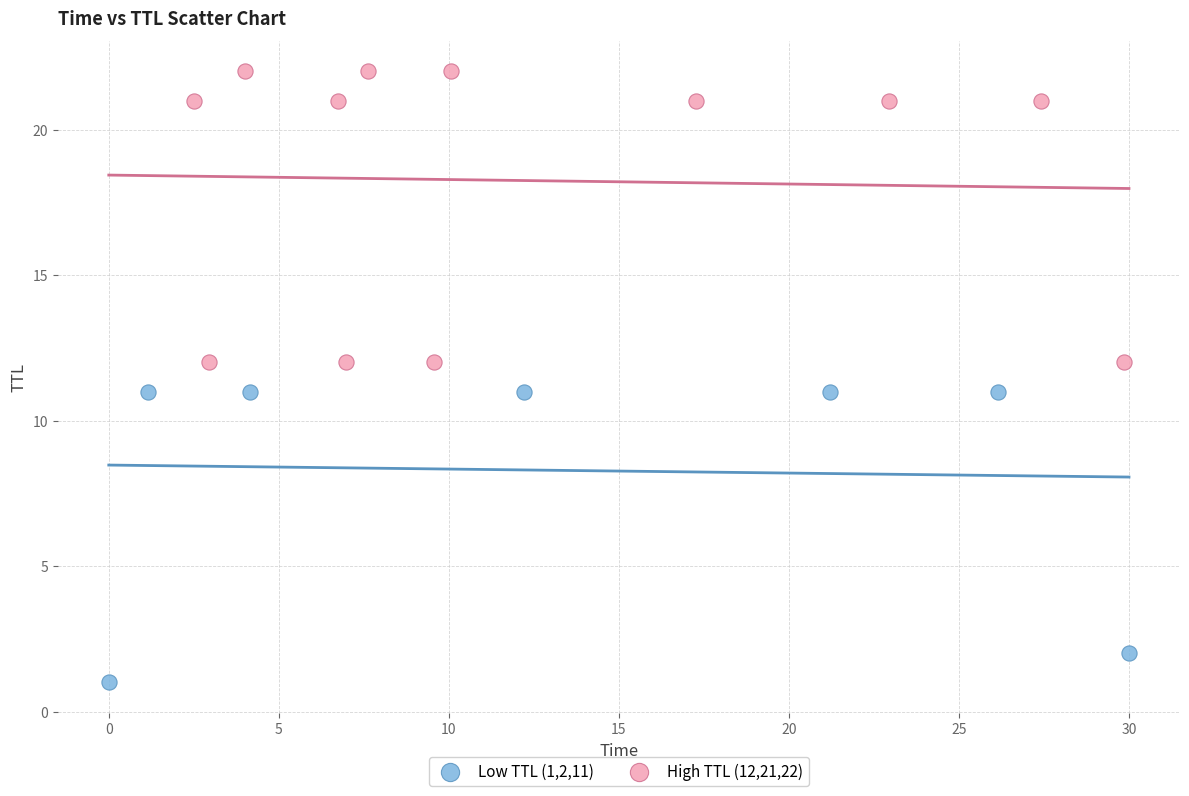

Which series reaches the maximum Y coordinate?

High TTL (12,21,22)